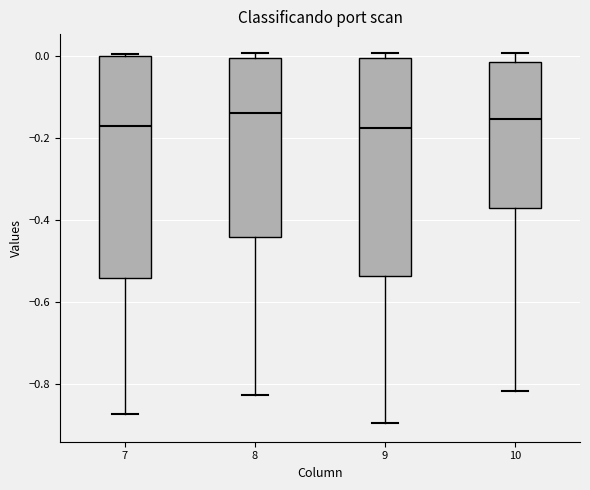

Where does the lower whisker of the box at x = 10 end on the y-axis? The values are not printed on the chart, so give them approximately, as read against the axis.

-0.82